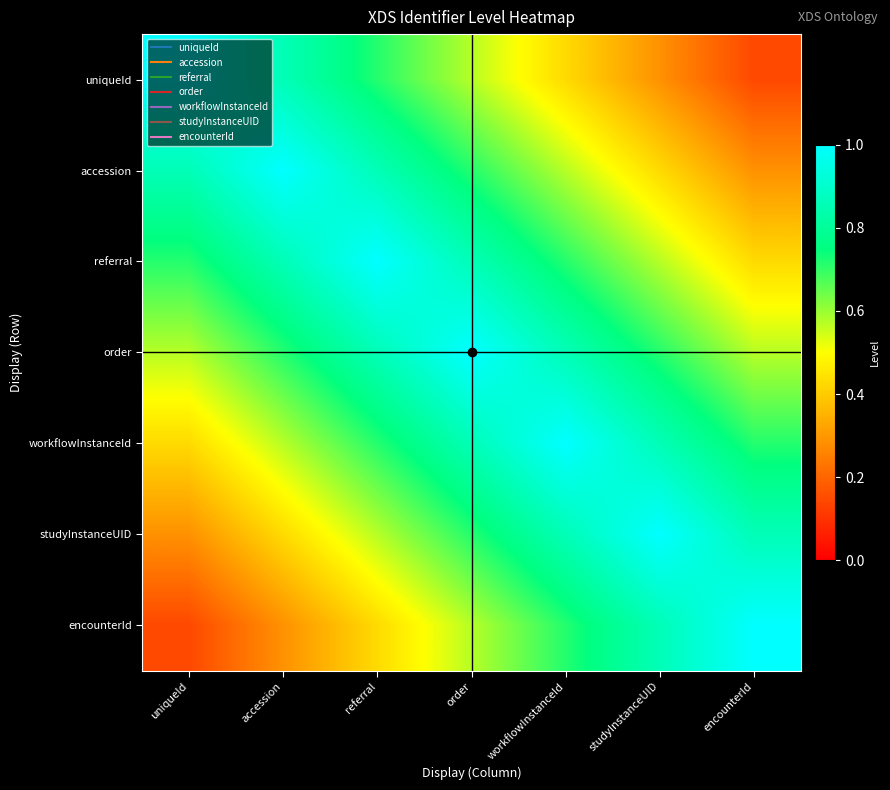

Reading left to right, list all the values displayed in this chart.

uniqueId: uniqueId=1.0	accession=0.9	referral=0.7	order=0.6	workflowInstanceId=0.4	studyInstanceUID=0.3	encounterId=0.1
accession: uniqueId=0.9	accession=1.0	referral=0.9	order=0.7	workflowInstanceId=0.6	studyInstanceUID=0.4	encounterId=0.3
referral: uniqueId=0.7	accession=0.9	referral=1.0	order=0.9	workflowInstanceId=0.7	studyInstanceUID=0.6	encounterId=0.4
order: uniqueId=0.6	accession=0.7	referral=0.9	order=1.0	workflowInstanceId=0.9	studyInstanceUID=0.7	encounterId=0.6
workflowInstanceId: uniqueId=0.4	accession=0.6	referral=0.7	order=0.9	workflowInstanceId=1.0	studyInstanceUID=0.9	encounterId=0.7
studyInstanceUID: uniqueId=0.3	accession=0.4	referral=0.6	order=0.7	workflowInstanceId=0.9	studyInstanceUID=1.0	encounterId=0.9
encounterId: uniqueId=0.1	accession=0.3	referral=0.4	order=0.6	workflowInstanceId=0.7	studyInstanceUID=0.9	encounterId=1.0